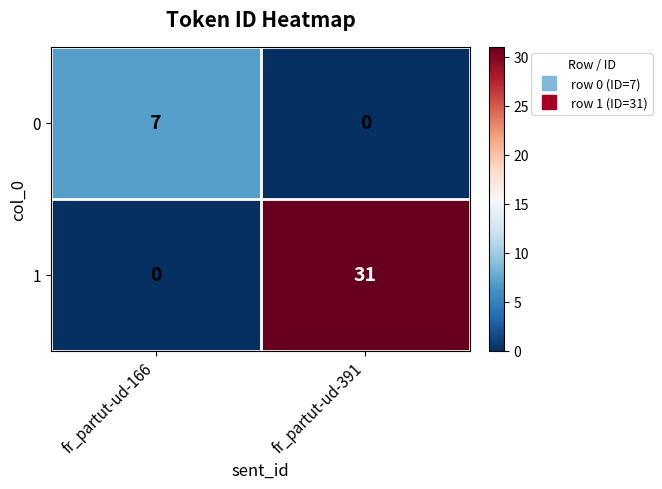

Which series changed the most between fr_partut-ud-166 and fr_partut-ud-391?

1